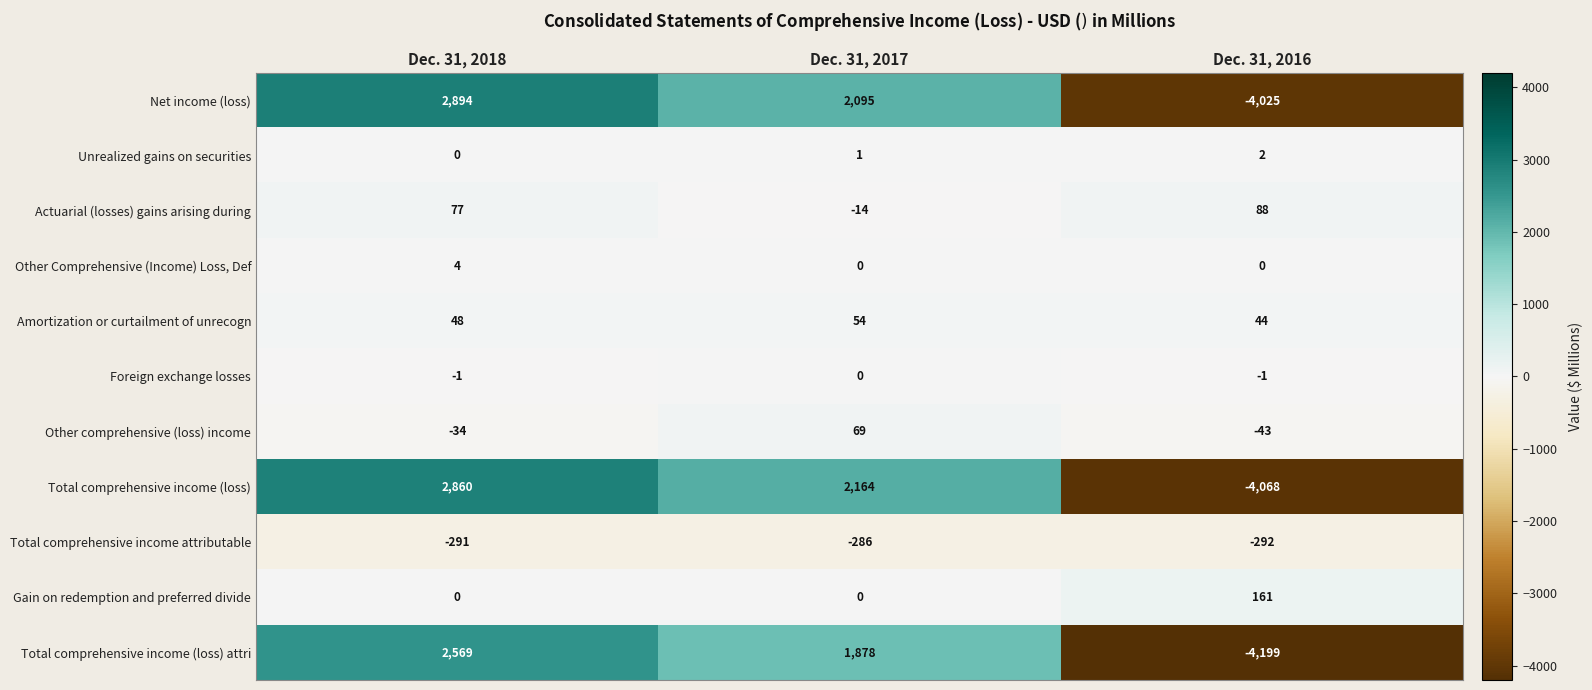

What is the difference between the maximum and minimum values in the Other Comprehensive (Income) Loss, Def series?

4